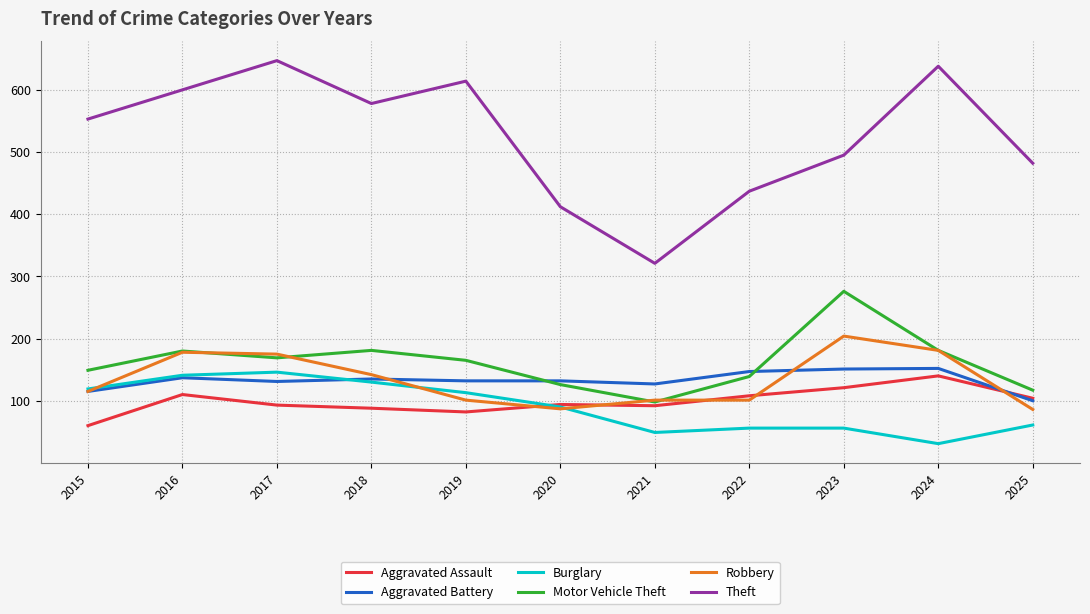

At which label does Motor Vehicle Theft first exceed 165?

2016